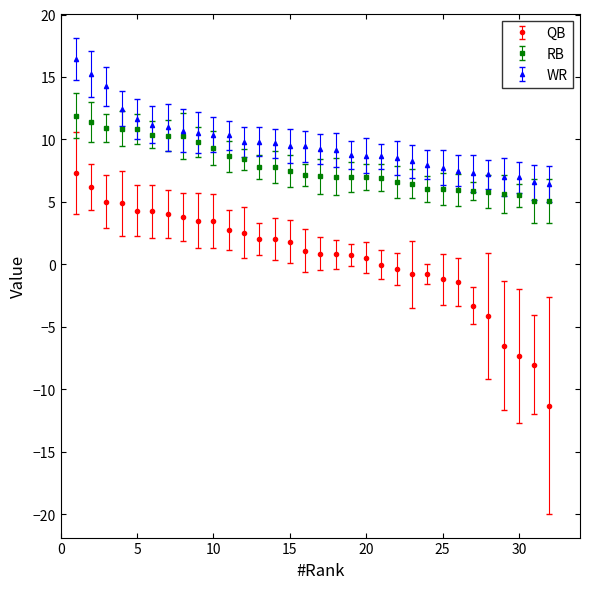

What is the value of the RB point at the 3rd from the left?

10.9